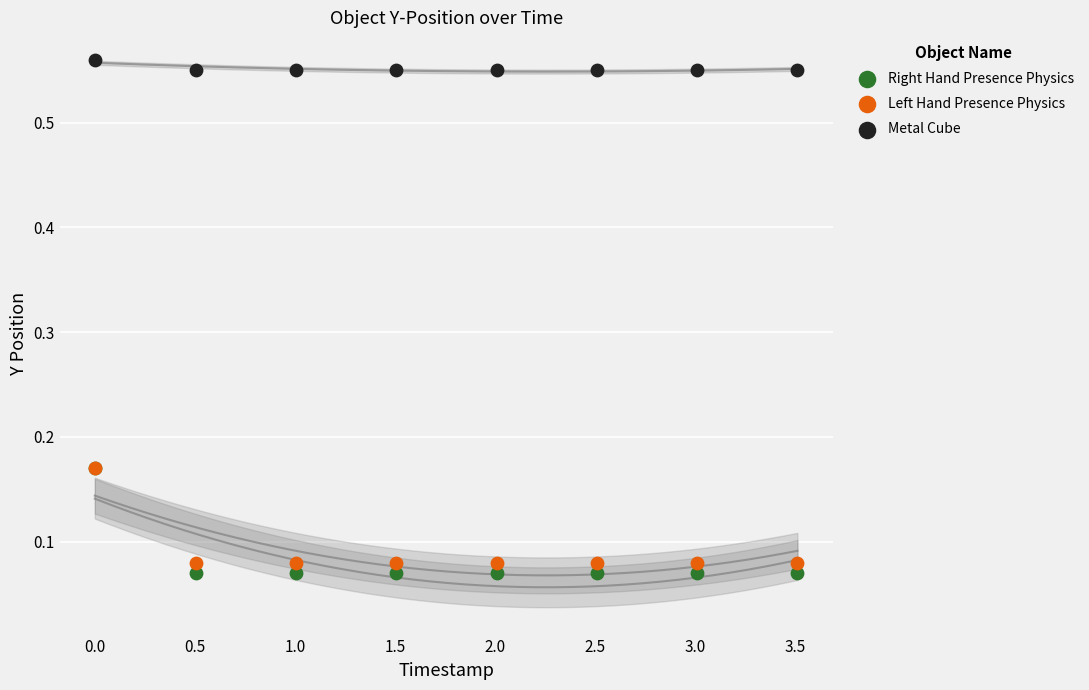

Which series has the largest Y range (max minus min)?

Right Hand Presence Physics